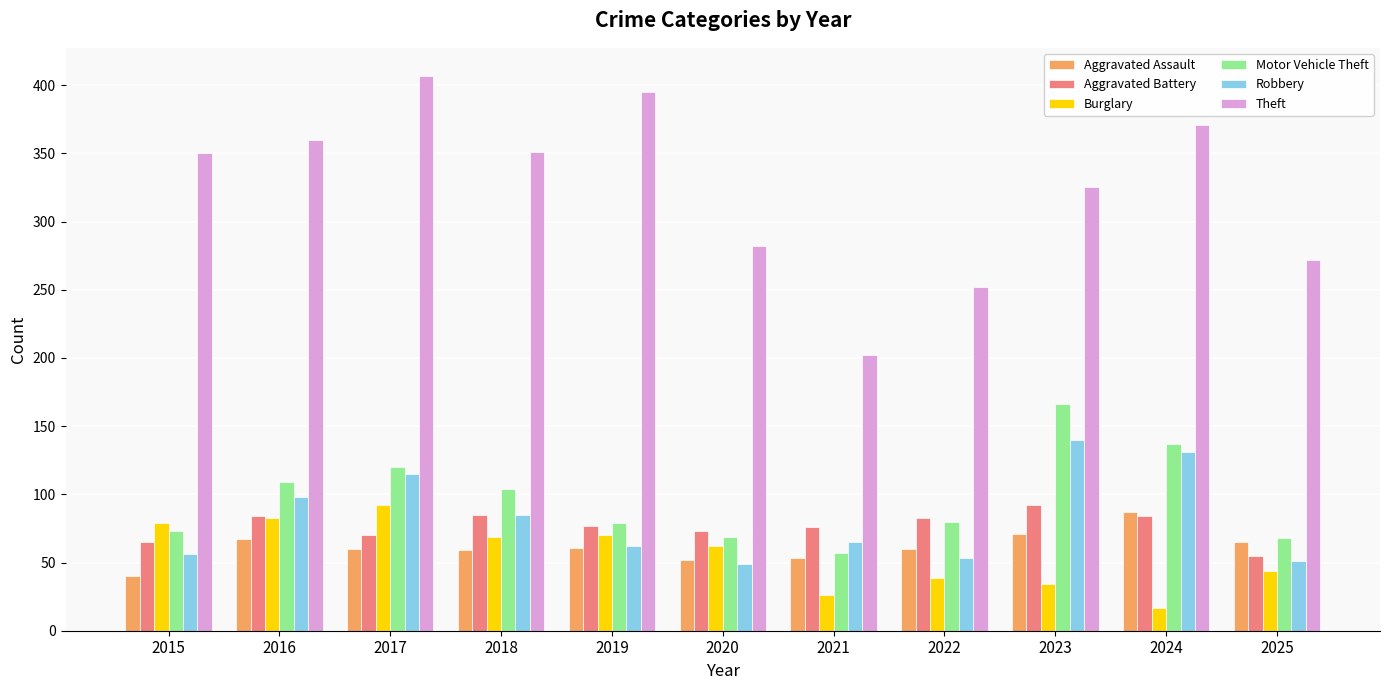

The value of Theft at 2020 is 282. True or false?

True